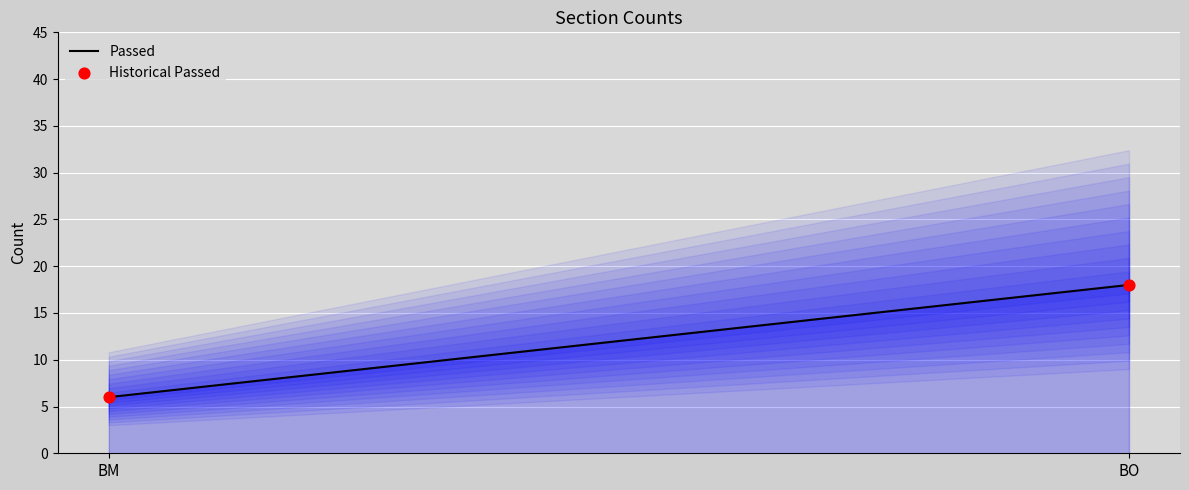

What is the range of Y values (max minus min)?

12